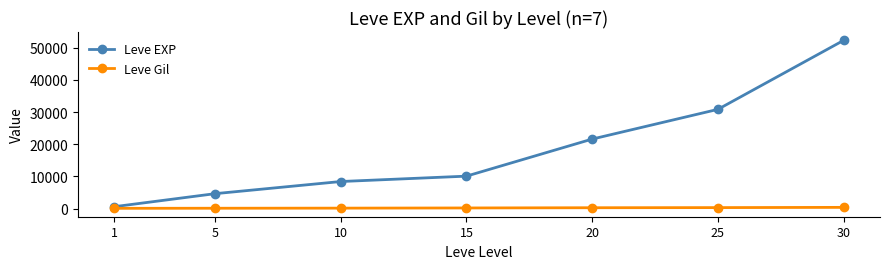

What is the maximum value for Leve EXP?

52220